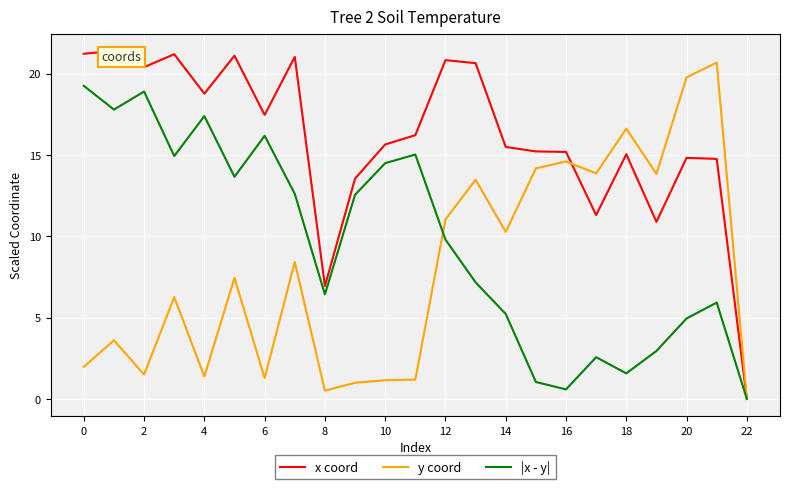

Is it true that y coord equals 30.7 at 20?

False